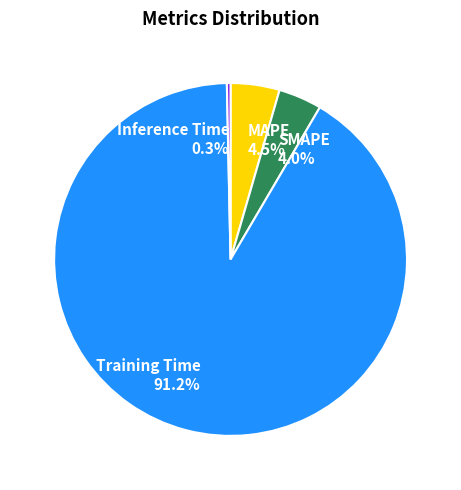

Between MAPE 4.5% and SMAPE 4.0%, which is larger?

MAPE 4.5%